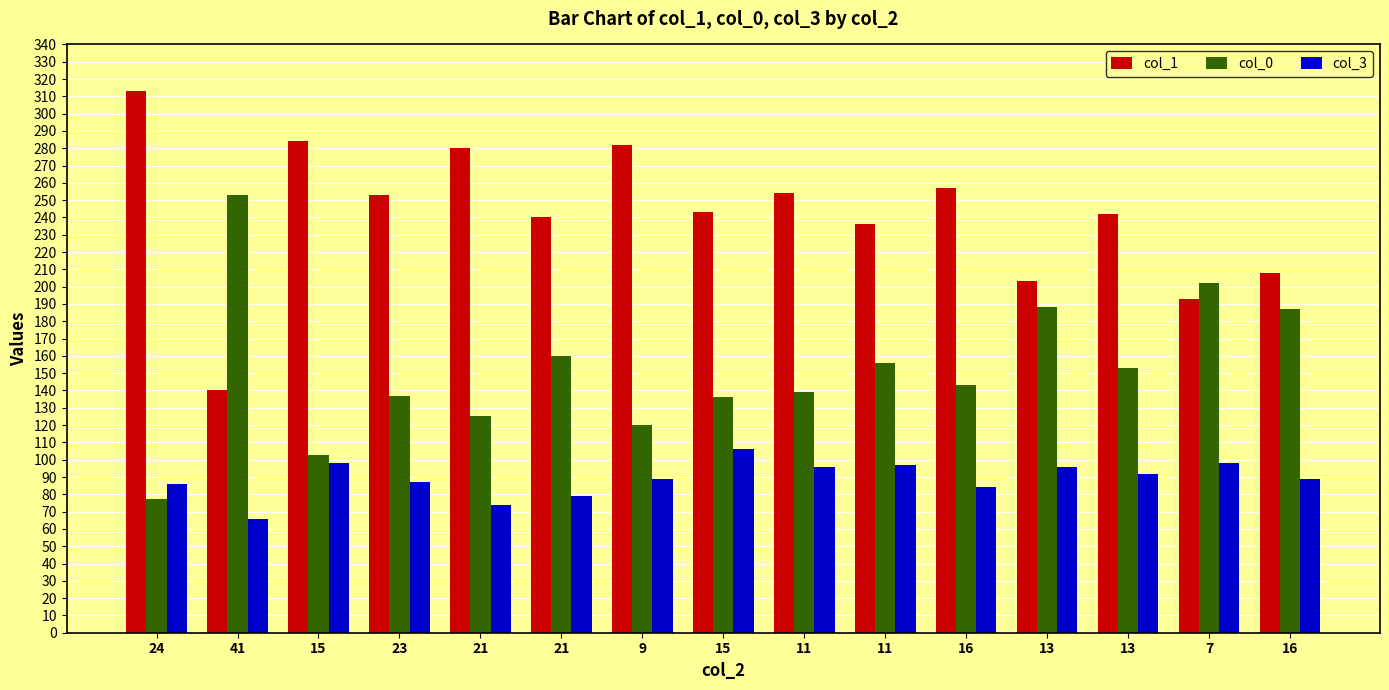

Count the number of data series in this chart.

3